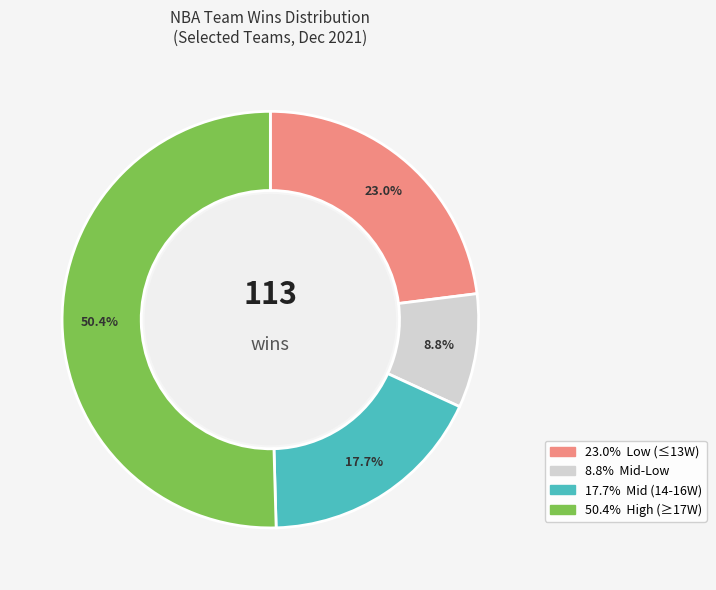

Is there a majority slice in this chart?

Yes